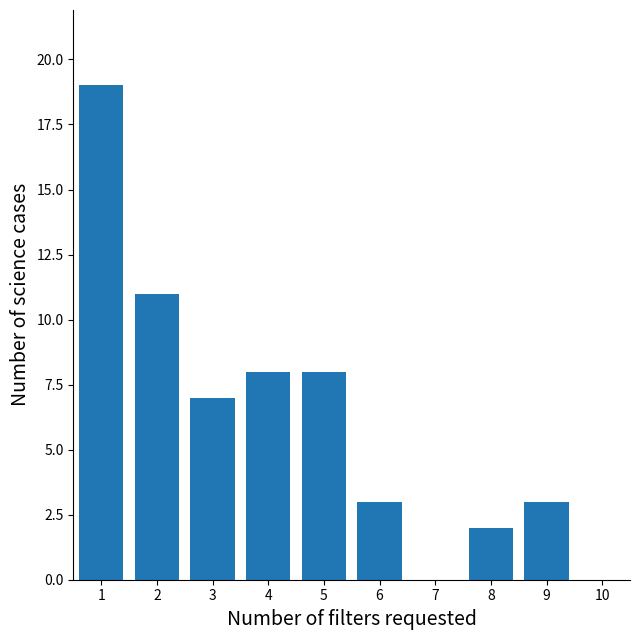

Over which range of the x-axis is the bar tallest?

0.5 to 1.5